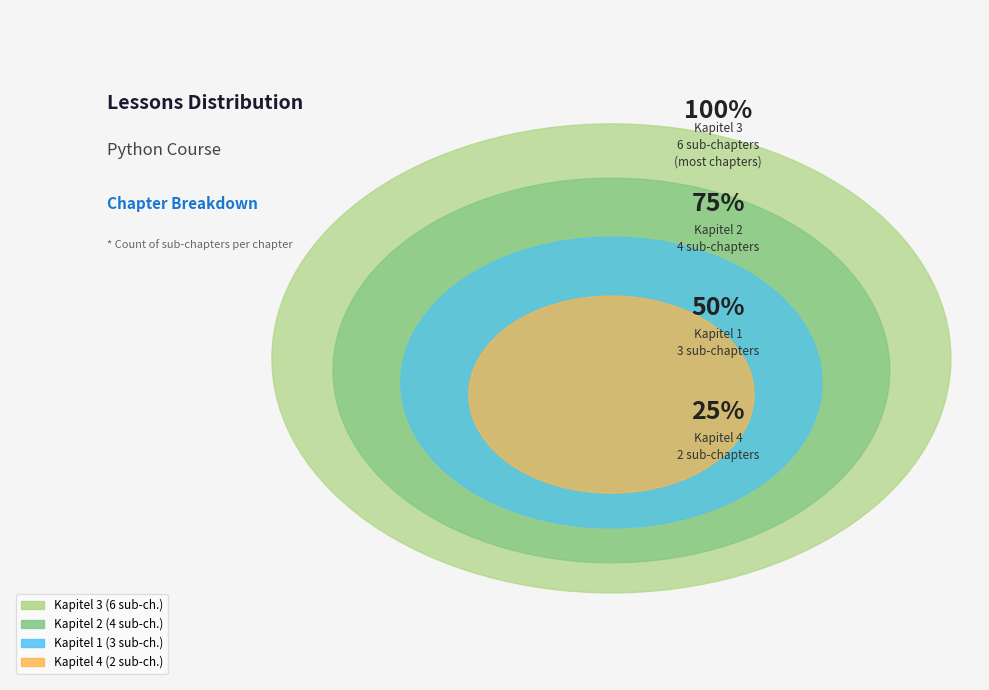

Between Kapitel 4 and Kapitel 1, which is larger?

Kapitel 1